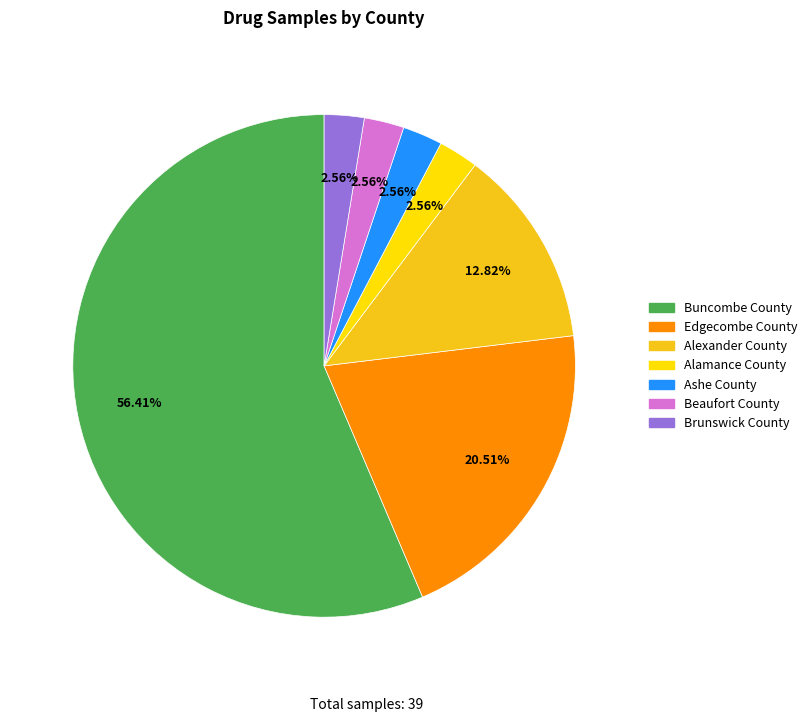

How much of the chart is everything except Buncombe County?

43.6%